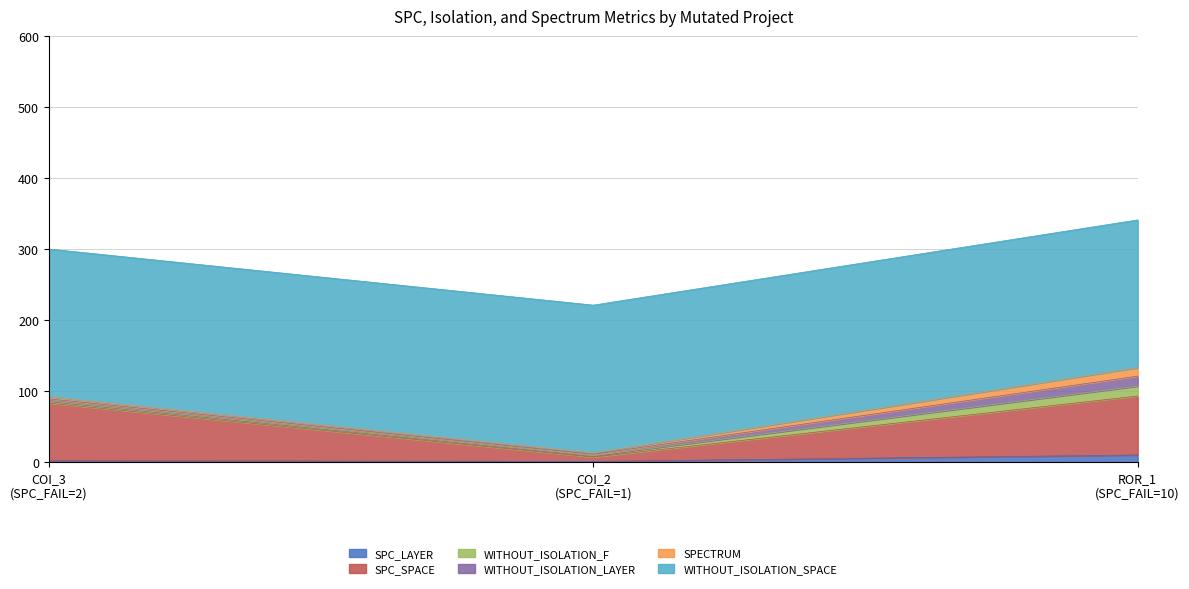

Reading right to left, transcribe all the data shown in this chart.

SPC_LAYER: 10	1	2
SPC_SPACE: 83	6	81
WITHOUT_ISOLATION_F: 14	2	3
WITHOUT_ISOLATION_LAYER: 14	2	3
SPECTRUM: 12	2	3
WITHOUT_ISOLATION_SPACE: 208	208	208